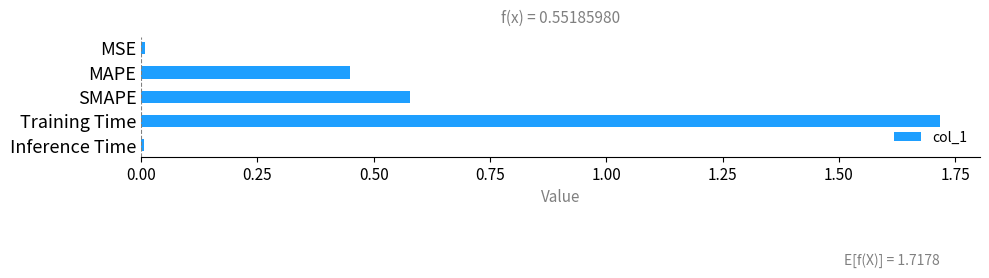

What position from the bottom is Training Time?

2